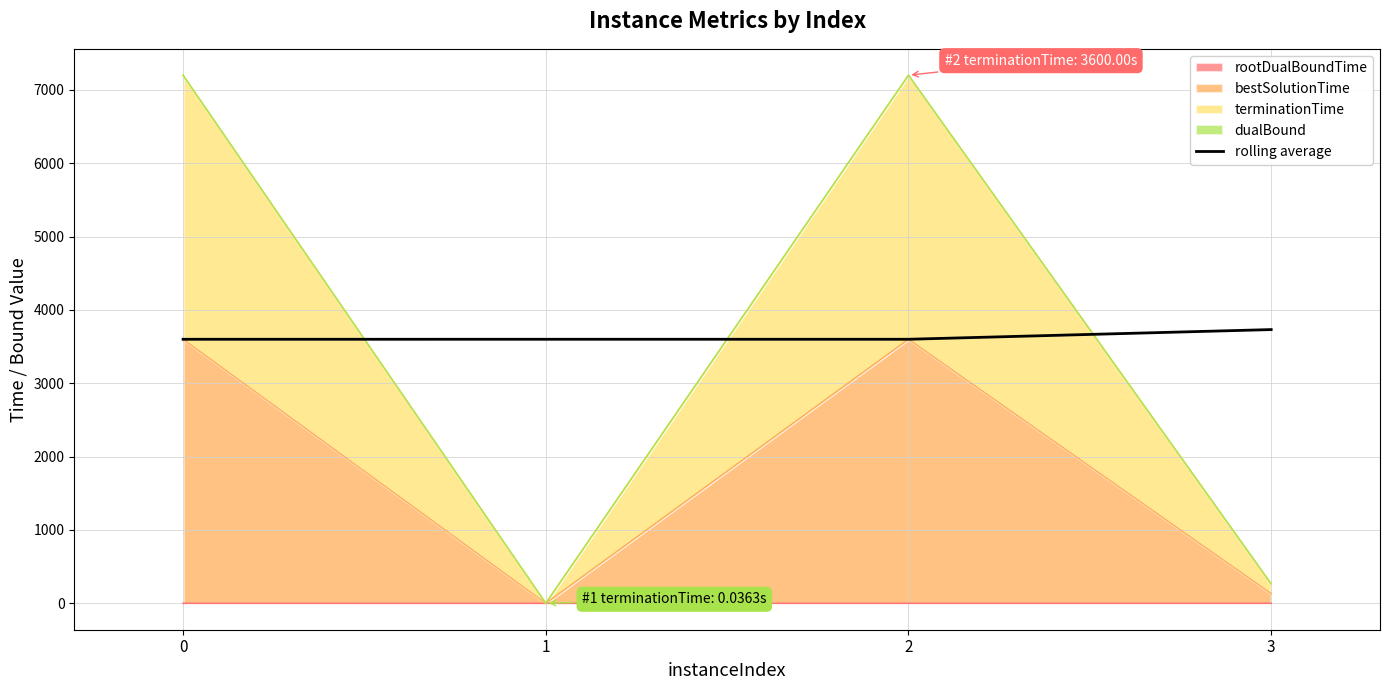

Reading left to right, extract all data points from this chart.

3600.1	3600.3	3600.3	3732.4